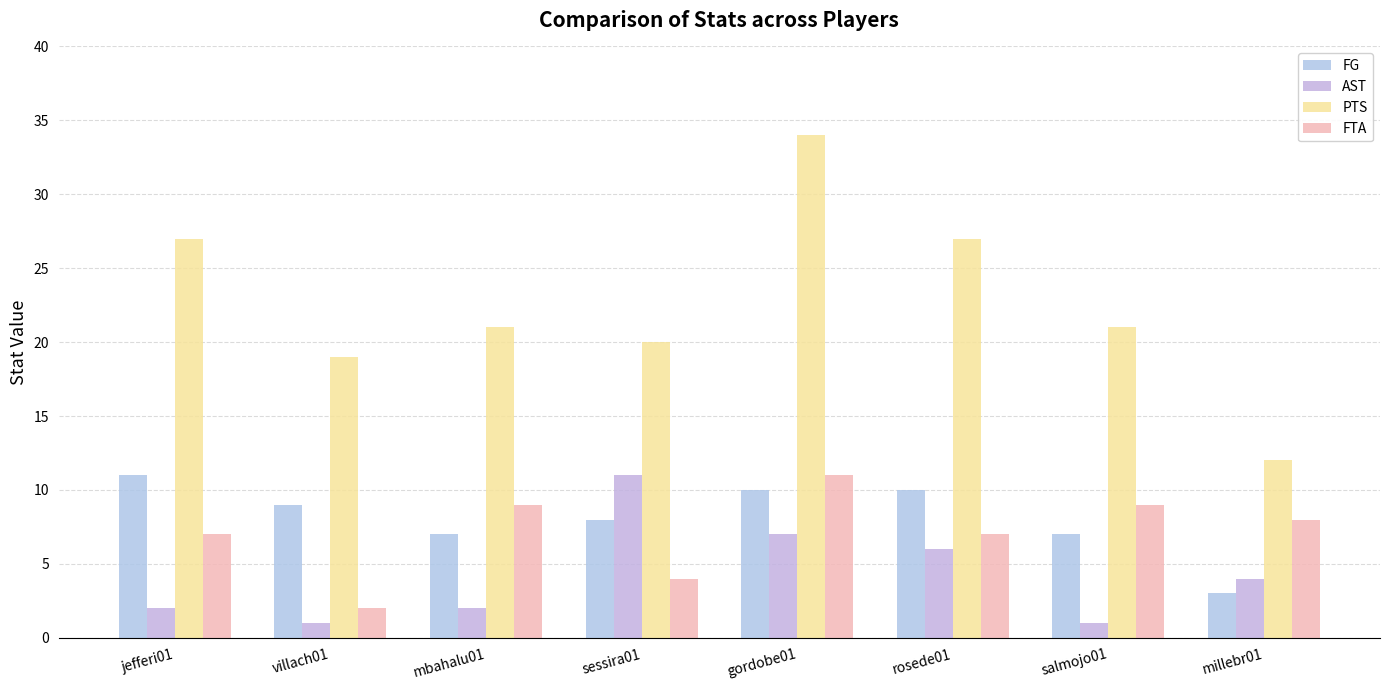

Does the chart contain stacked bars?

No